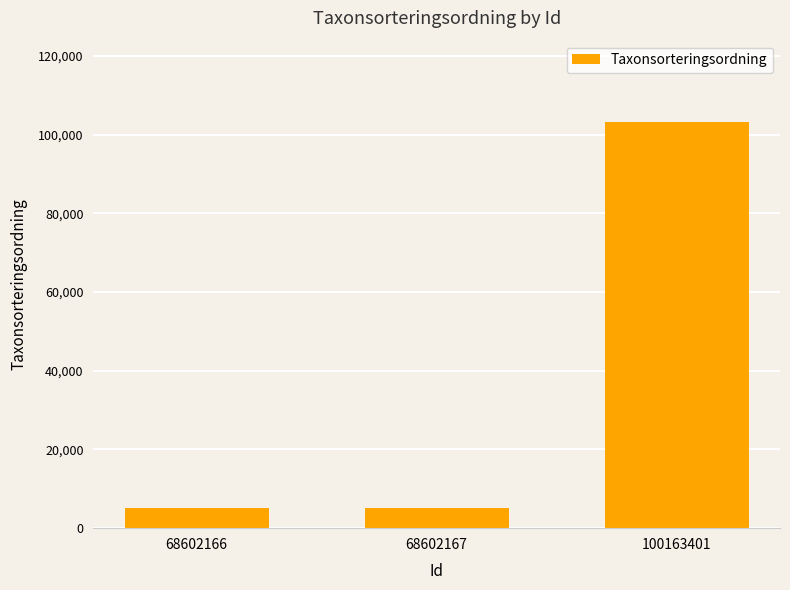

The value at 100163401 is 179871. True or false?

False